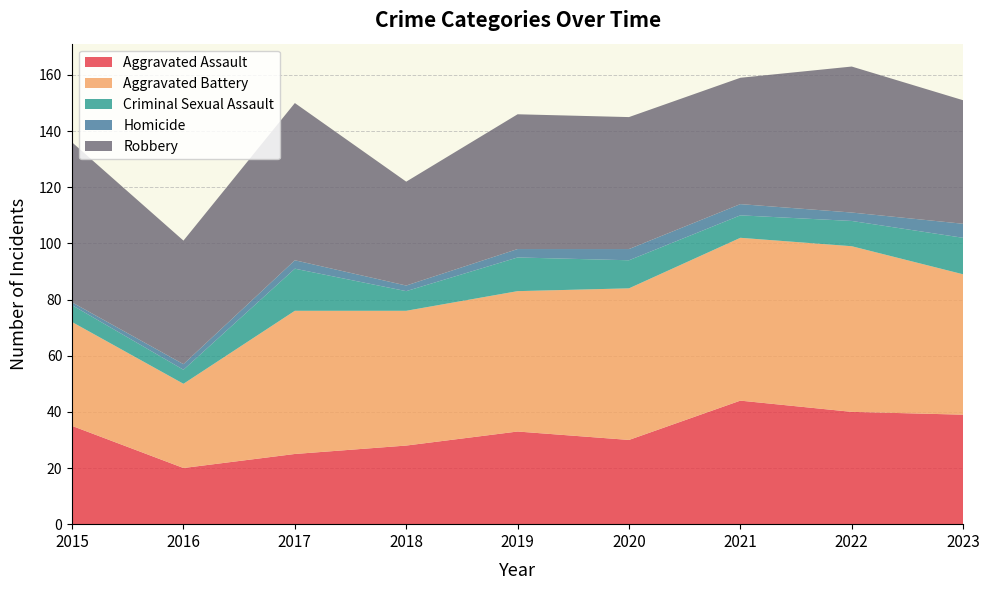

True or false: Aggravated Battery and Criminal Sexual Assault intersect in this chart.

False